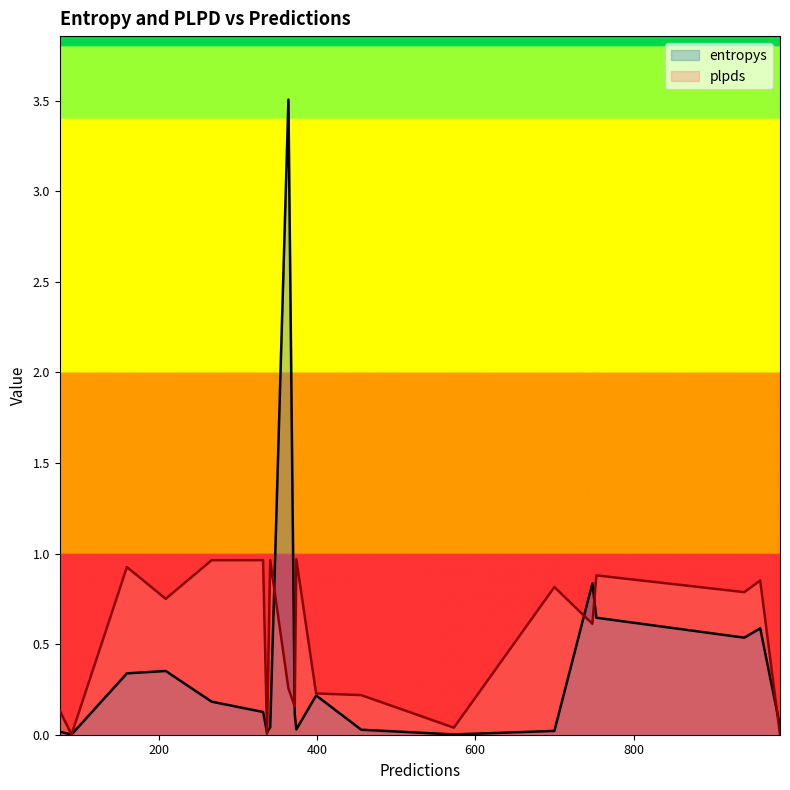

Is the value of entropys at 341 greater than the value of plpds at 960?

No